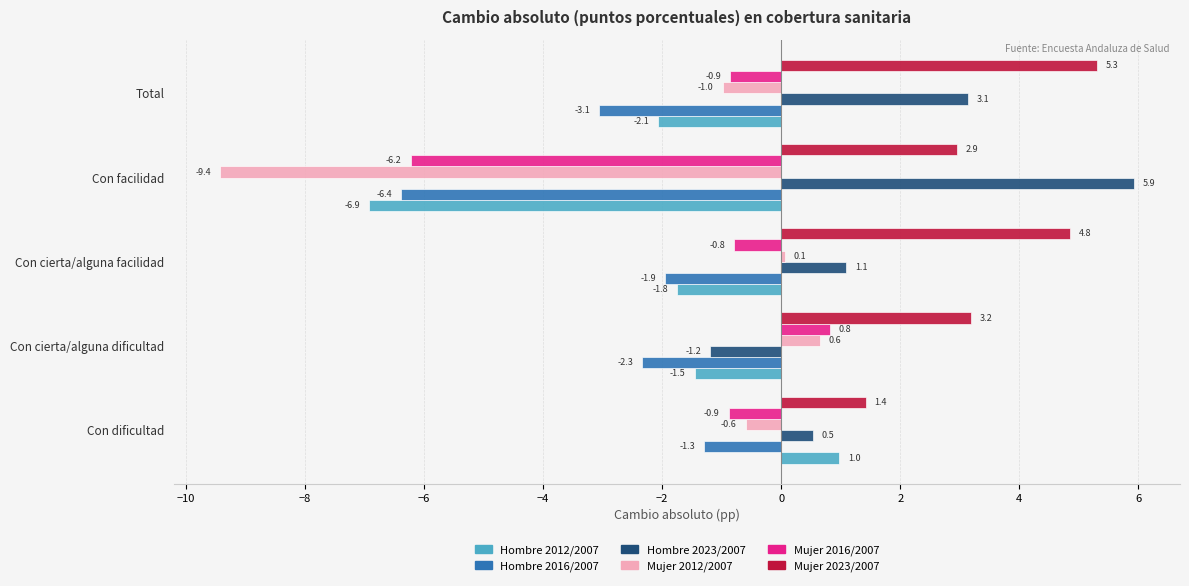

At which label does Mujer 2012/2007 reach its minimum?

Con facilidad